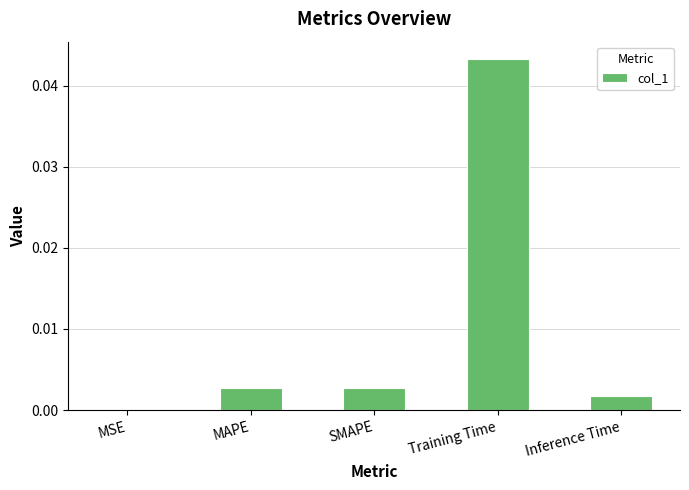

Are the bars horizontal?

No